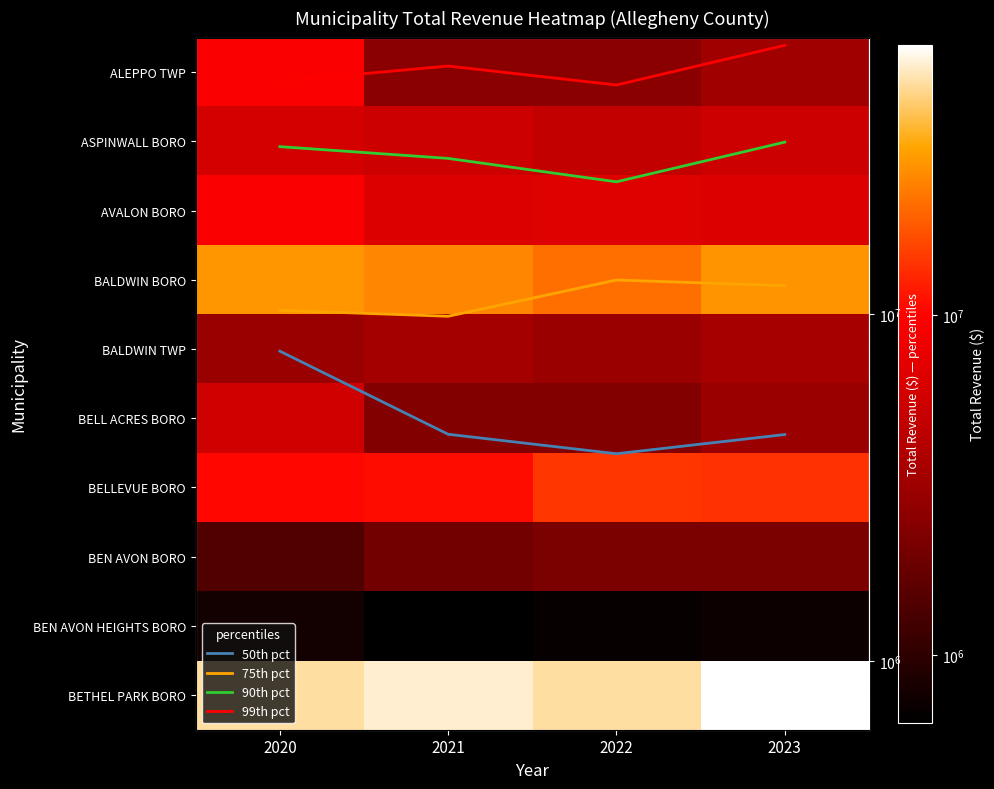

What is the difference between the BEN AVON BORO values at 2021 and 2022?

191390.0